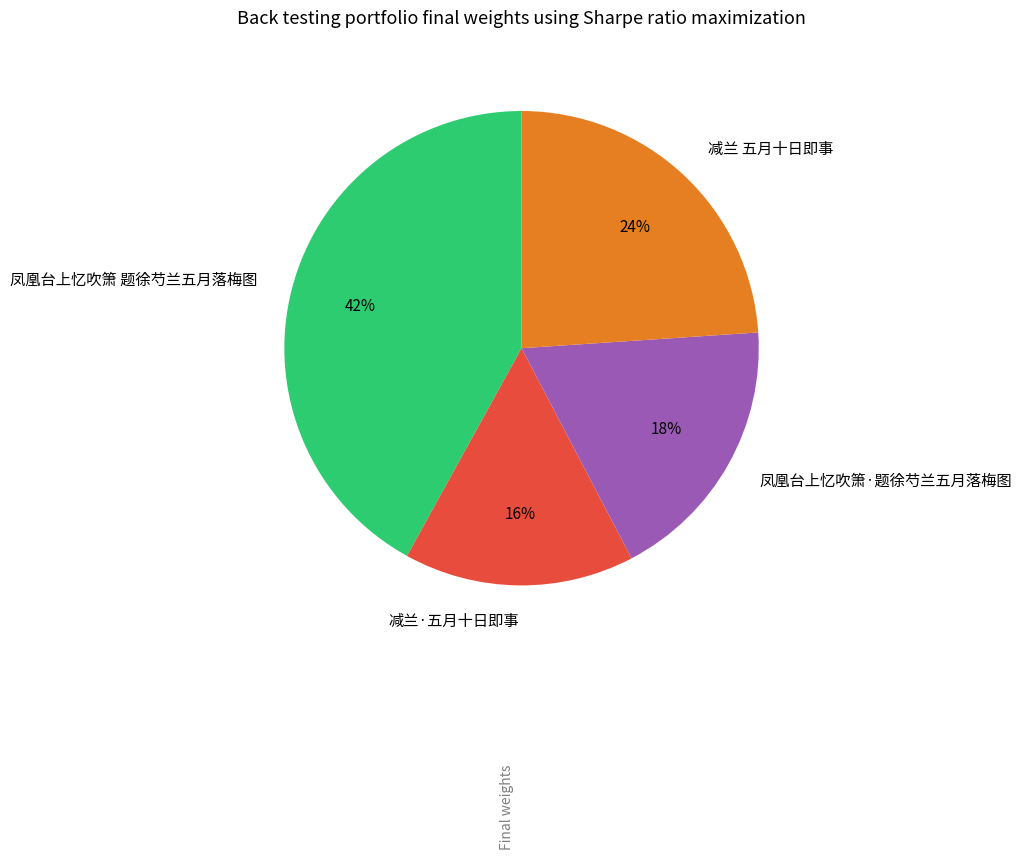

Approximately how many times larger is the value at 减兰·五月十日即事 compared to 凤凰台上忆吹箫 题徐芍兰五月落梅图?

0.4